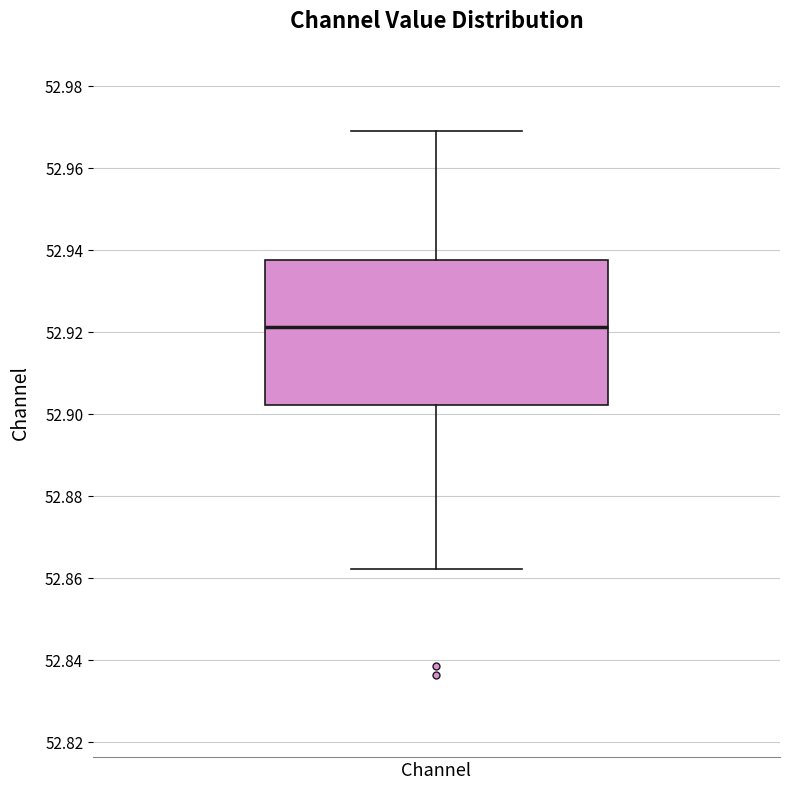

Read this box plot against the y-axis: the position of the median line, the range covered by the box, and the ends of both whiskers. The values are not printed on the chart, so give them approximately, as read against the axis.

median 52.922, box 52.902 to 52.938, whiskers 52.862 to 52.970